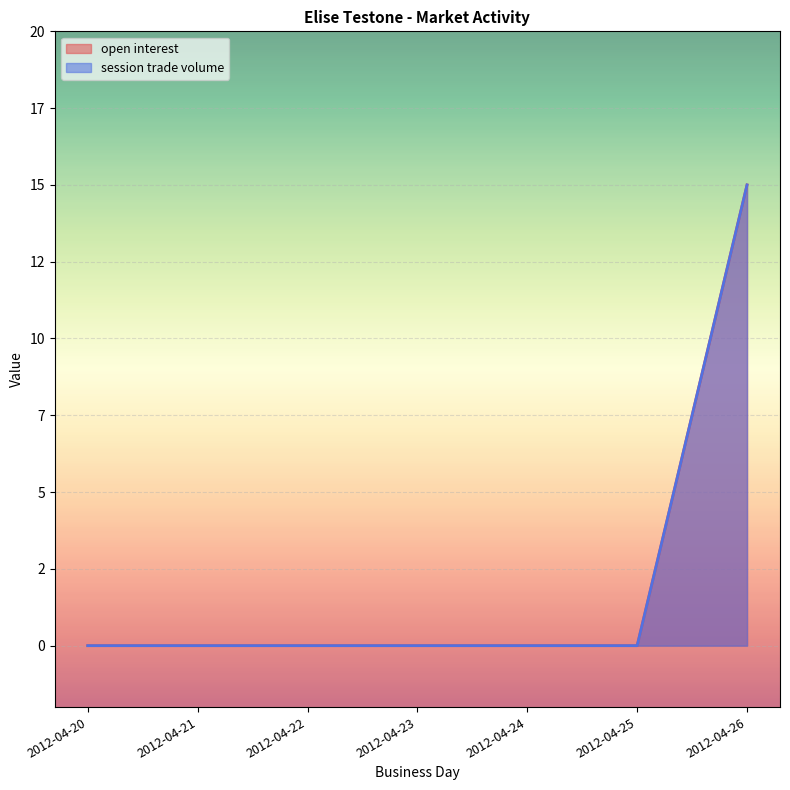

How many data points in open interest are above 0?

1